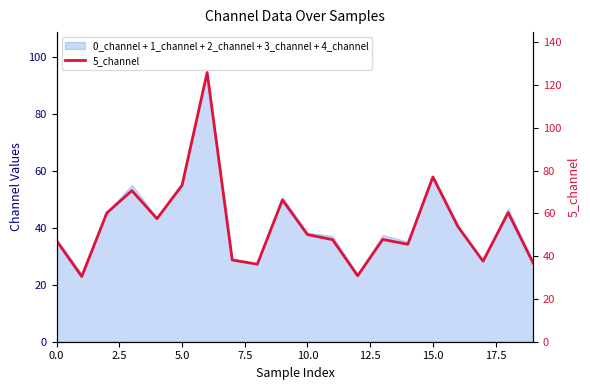

The chart shows a value of 199.3 at 15.0. True or false?

False